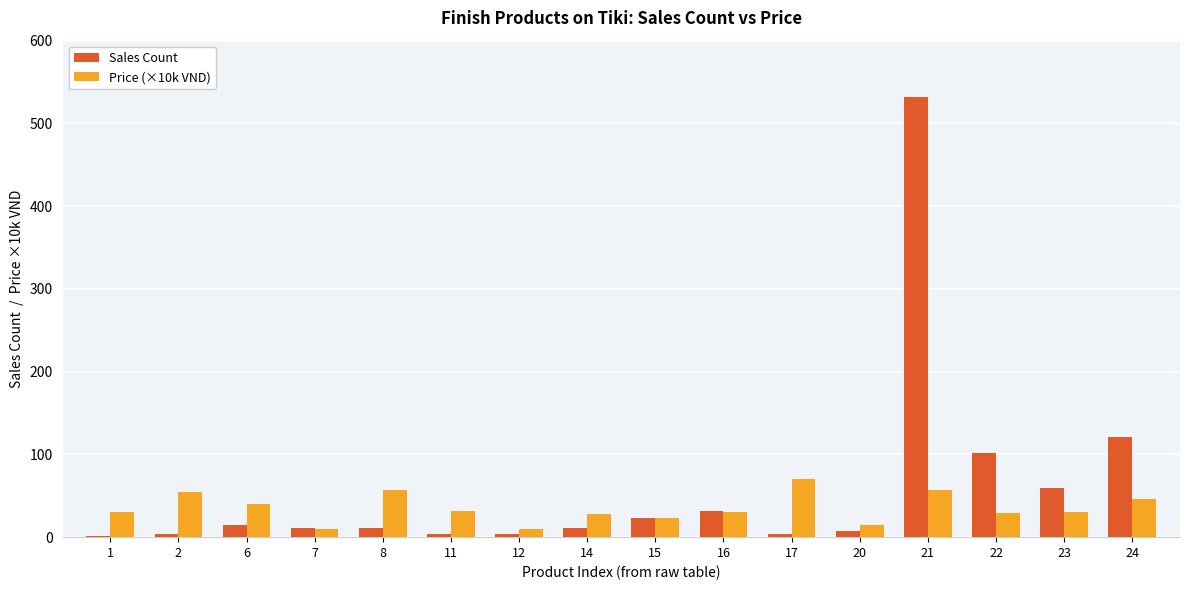

Is the value of Price (×10k VND) at 24 greater than the value of Sales Count at 24?

No